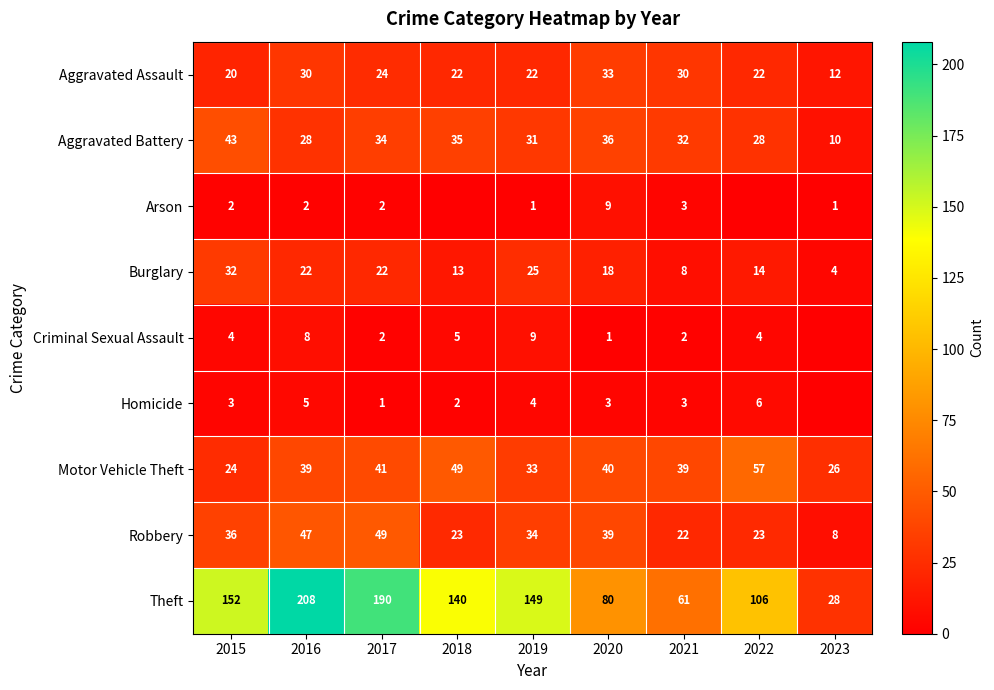

What is the spread (max minus min) of values at 2020?

79